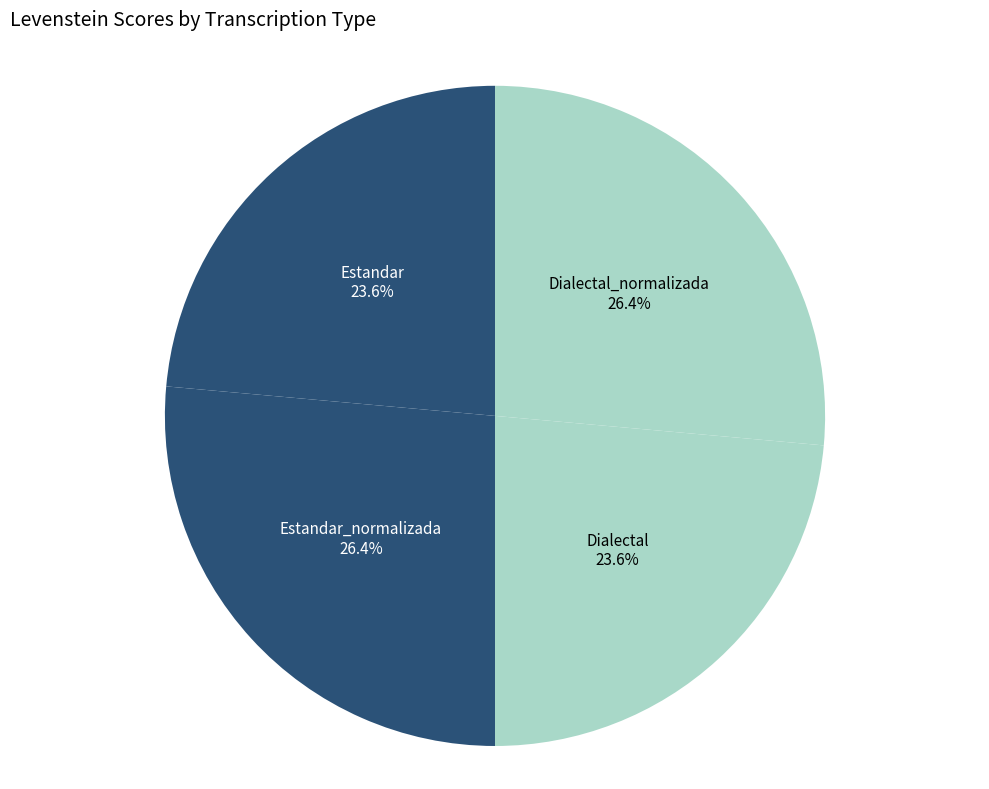

Combined, what portion of the pie is Dialectal_normalizada and Estandar?

50.0%